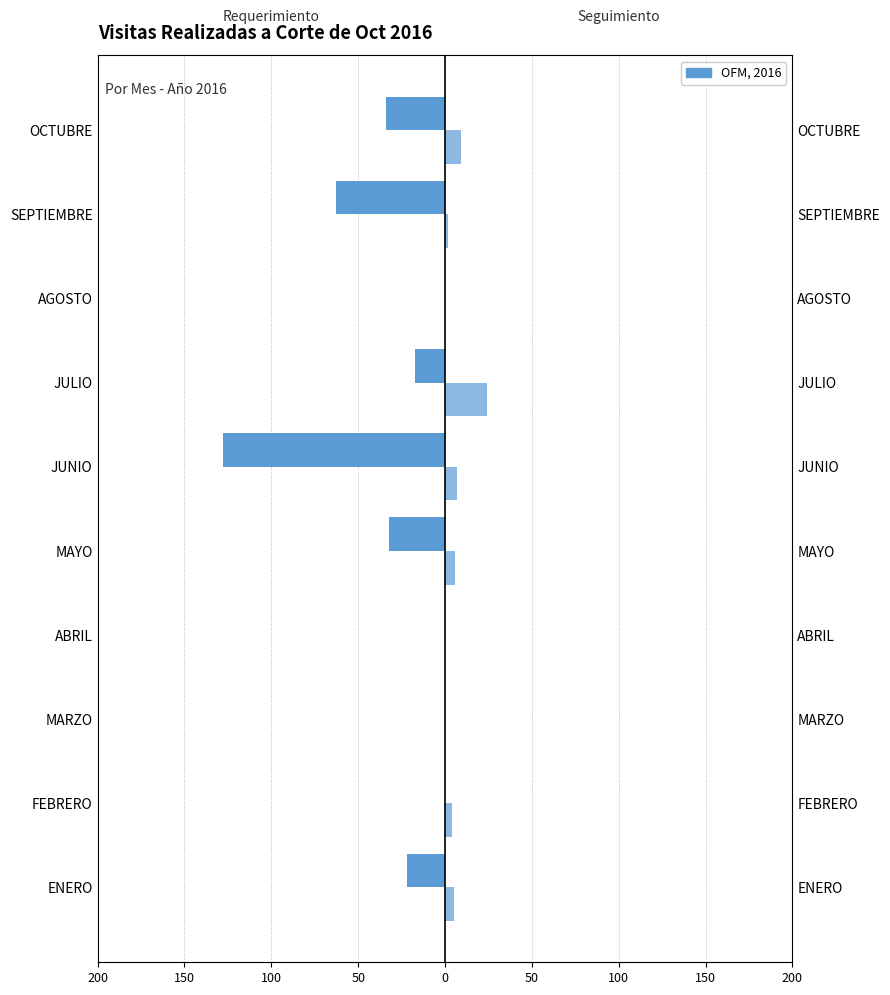

What is the average value of the REQUERIMIENTO series?

-30